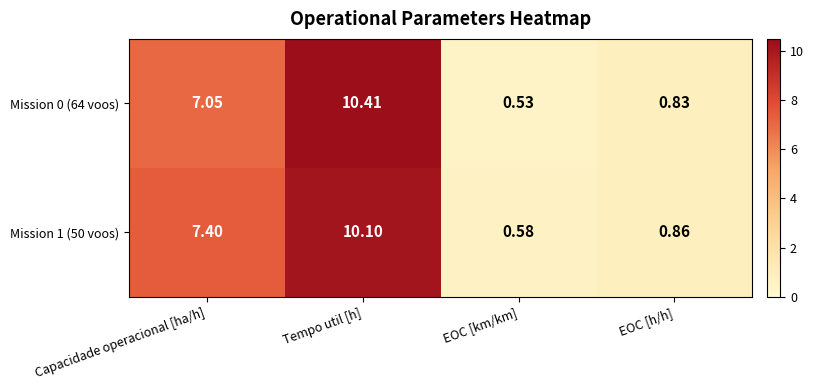

Which series changed the most between Capacidade operacional [ha/h] and EOC [km/km]?

Mission 1 (50 voos)